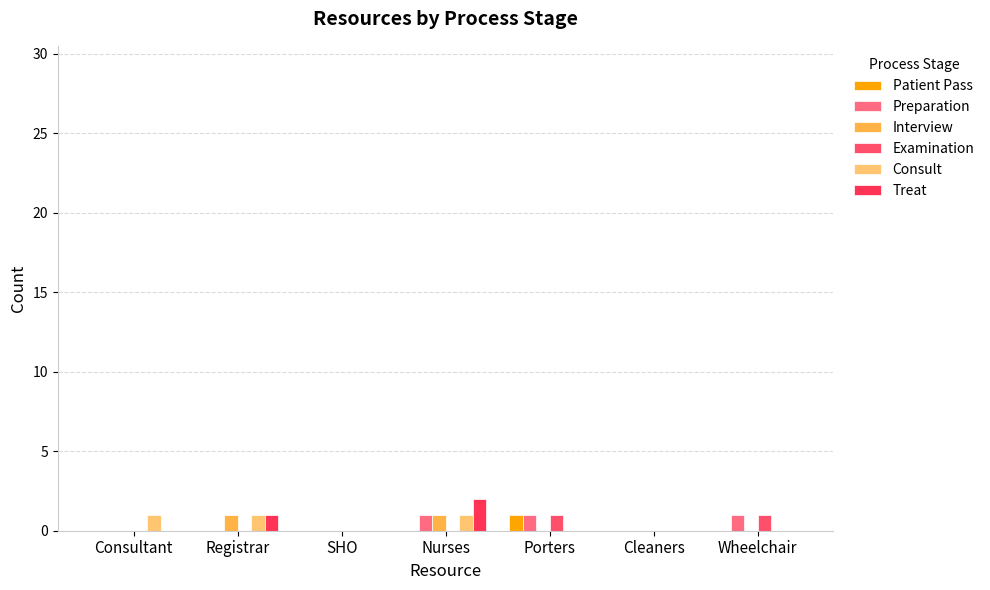

The value of Consult at Nurses is 0. True or false?

False